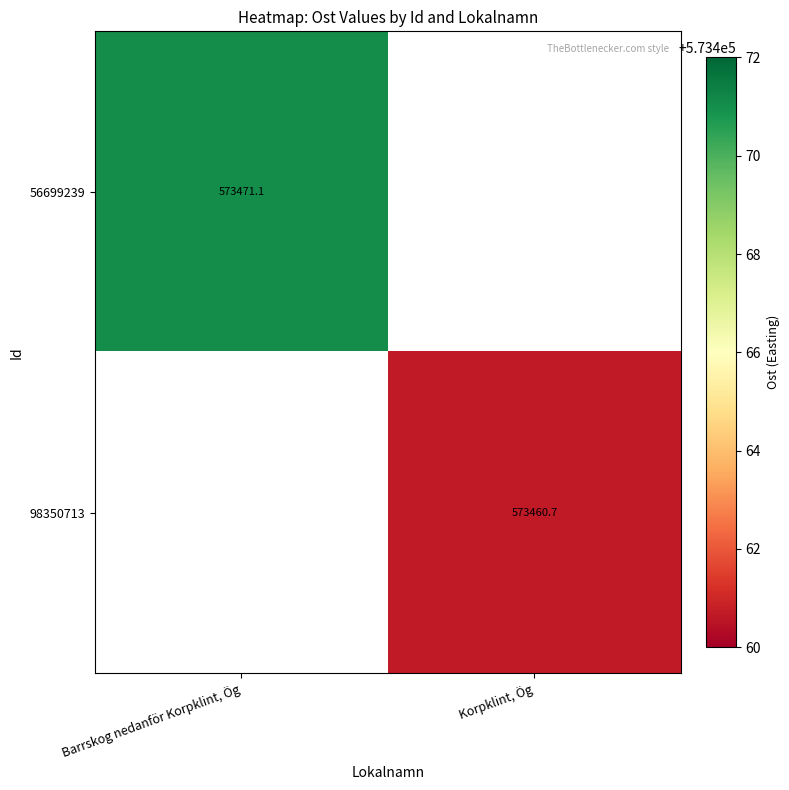

Where is 56699239 nearest to the value 573471?

Barrskog nedanför Korpklint, Ög